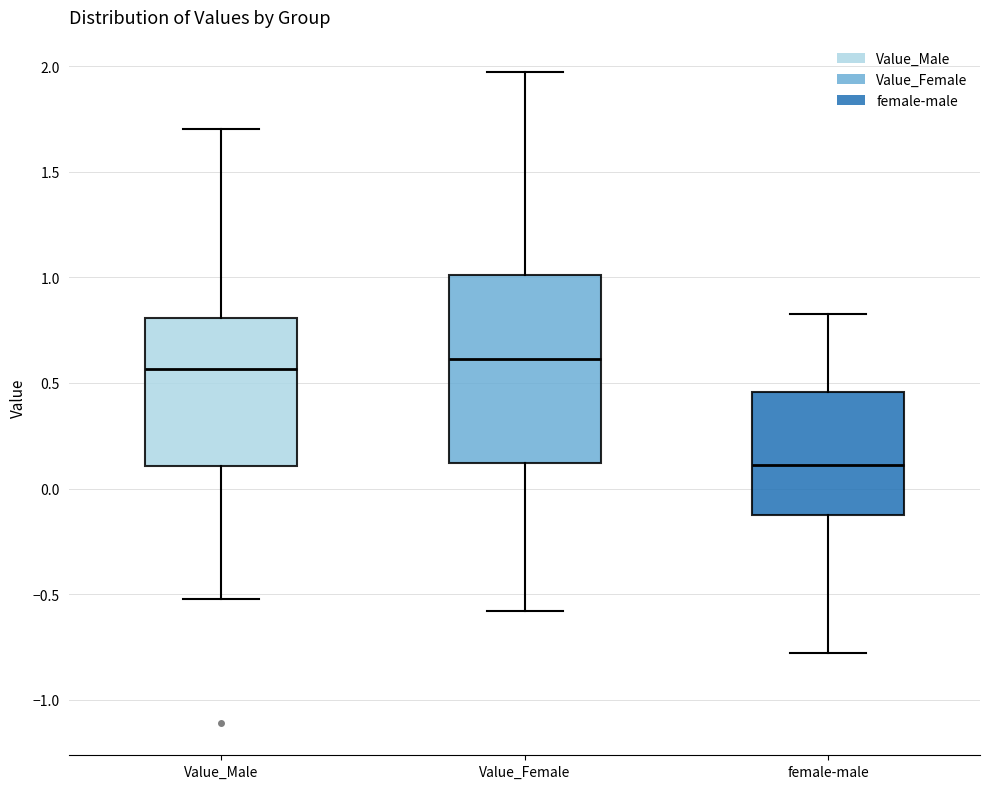

Where does the median line of the box for Value_Male sit on the y-axis? The values are not printed on the chart, so give them approximately, as read against the axis.

0.55